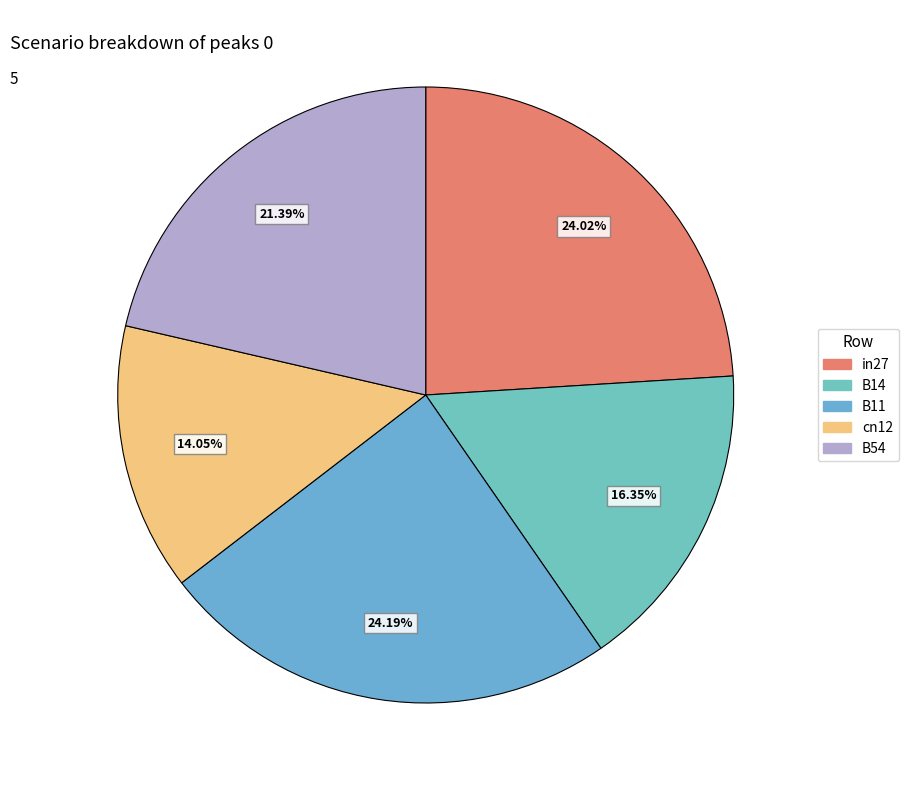

The in27 slice represents 24% of the pie. True or false?

True